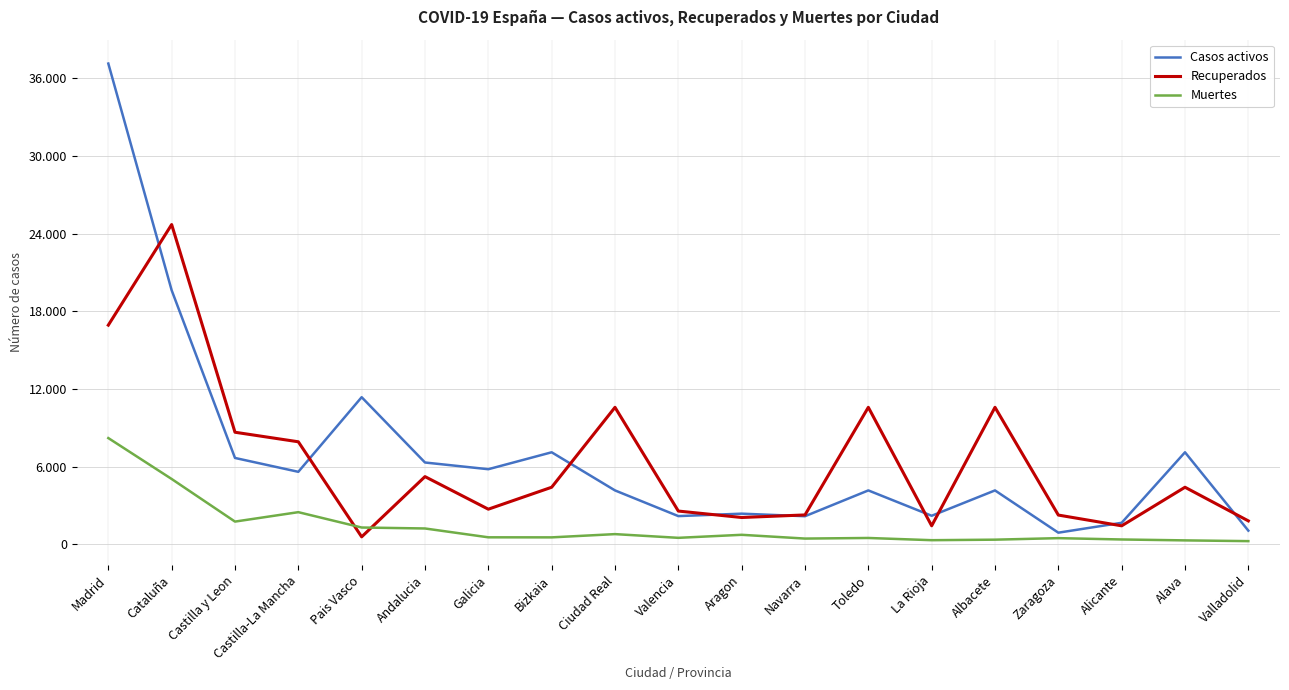

How many times do Recuperados and Muertes cross each other?

2